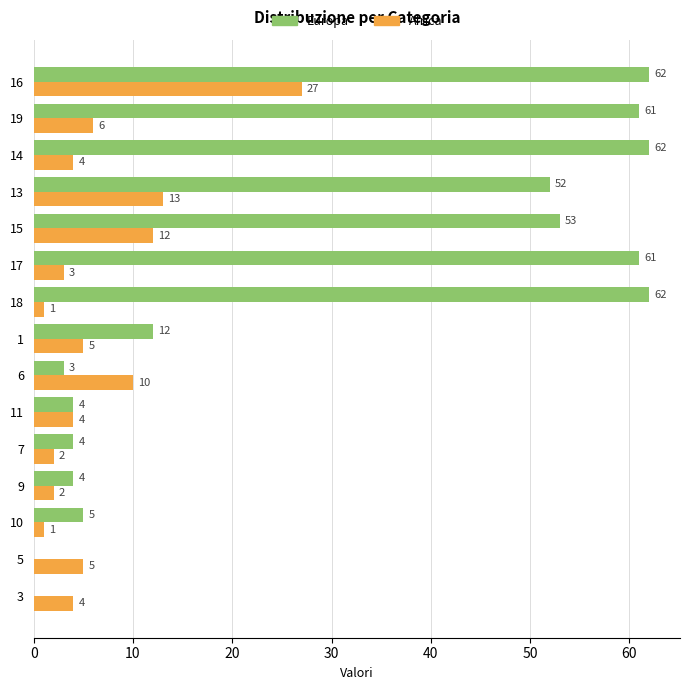

At which category is the sum across all series the highest?

16